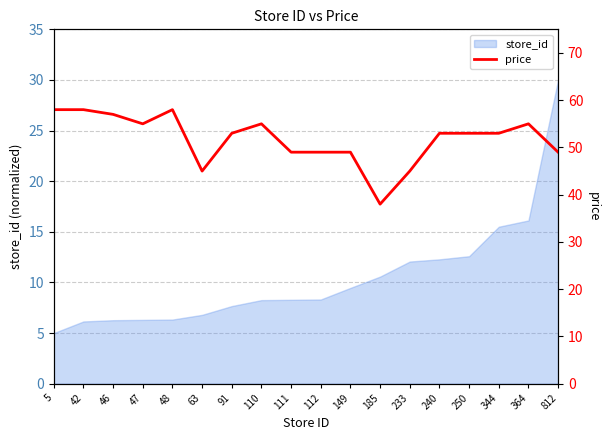

How many data points does each series have?

18